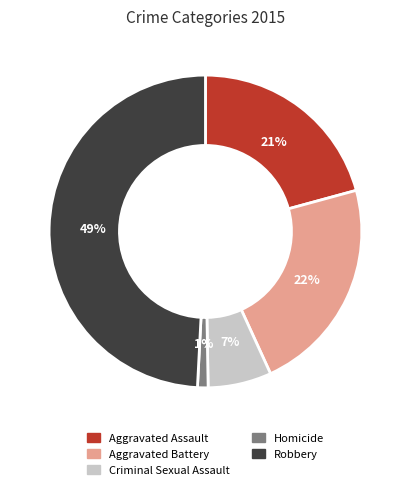

Count the number of slices in the pie.

5